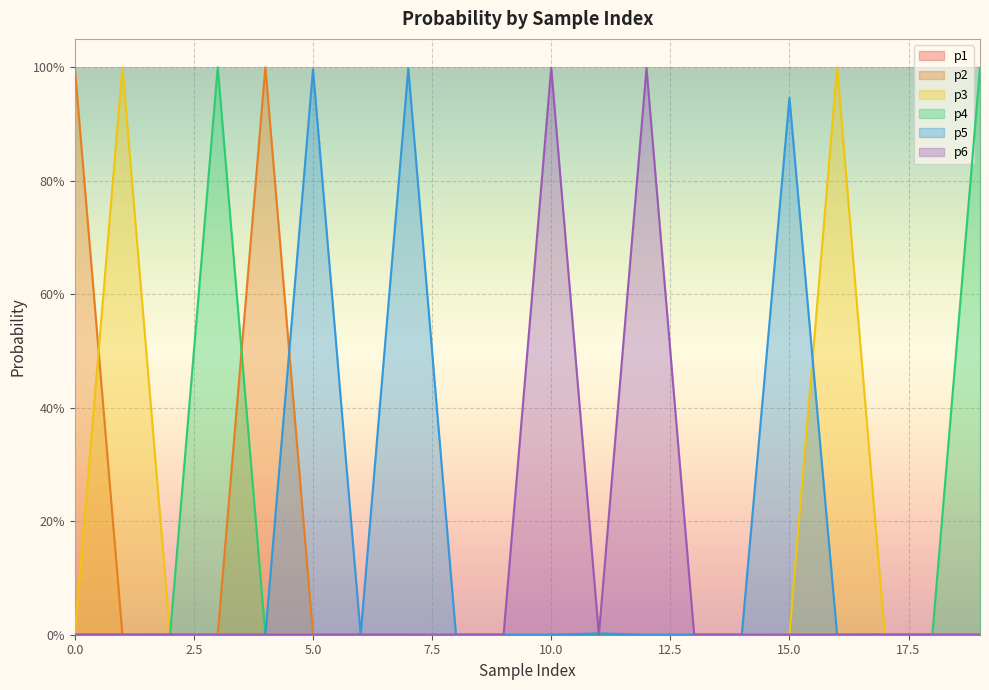

How many interior local peaks does the p5 series have?

5